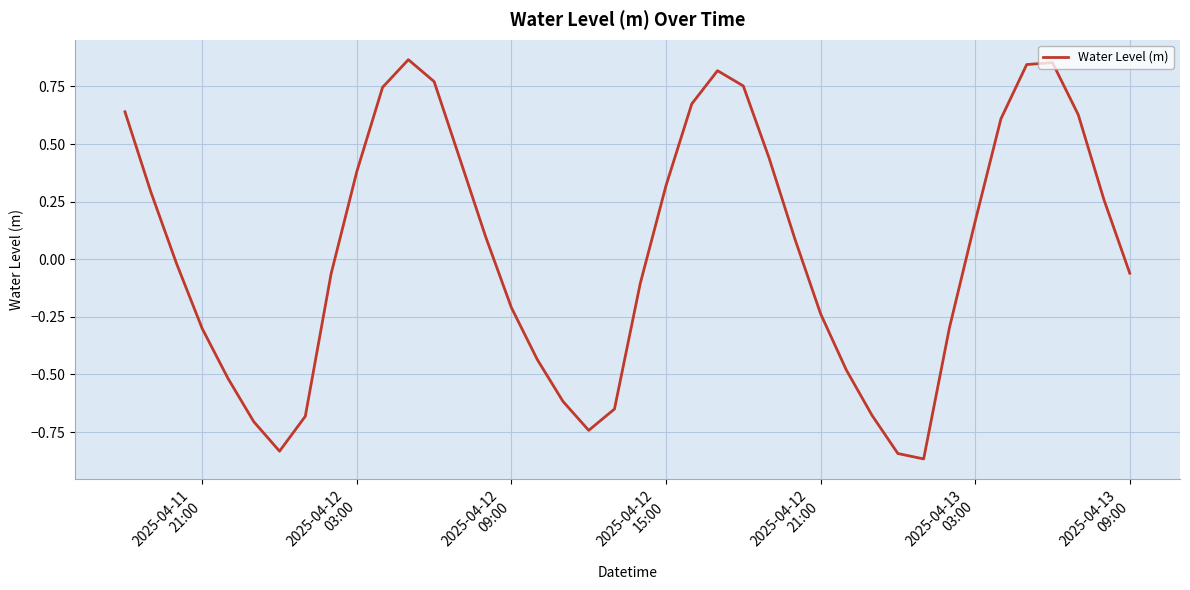

What is the difference between the maximum and minimum values?

1.7